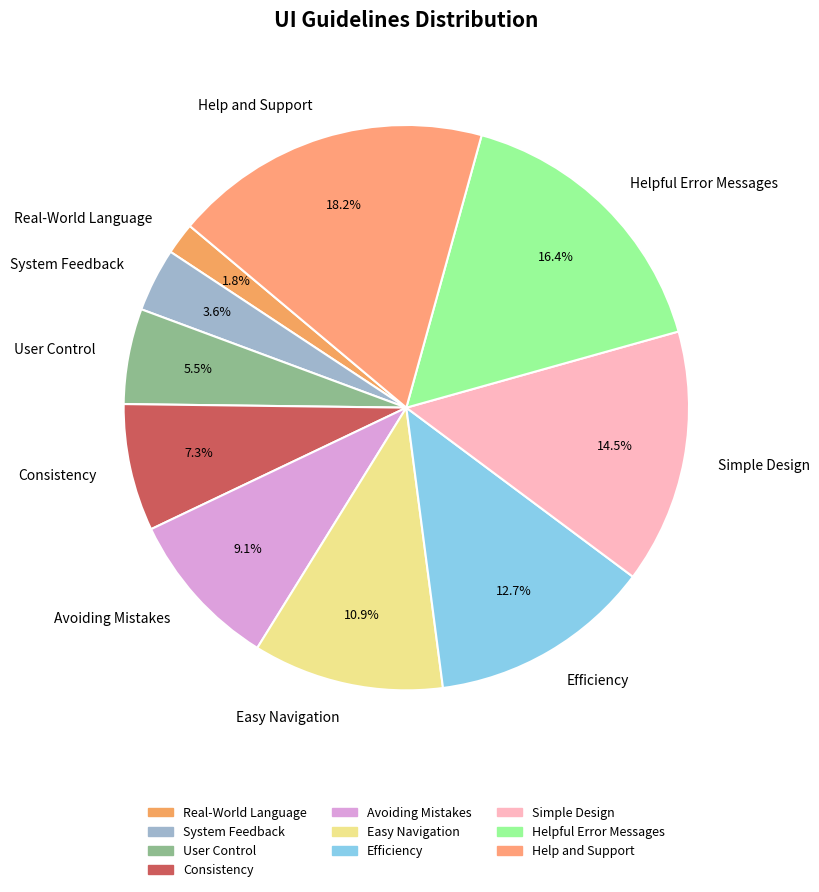

To the nearest percent, what is the combined percentage of Helpful Error Messages and User Control?

22%